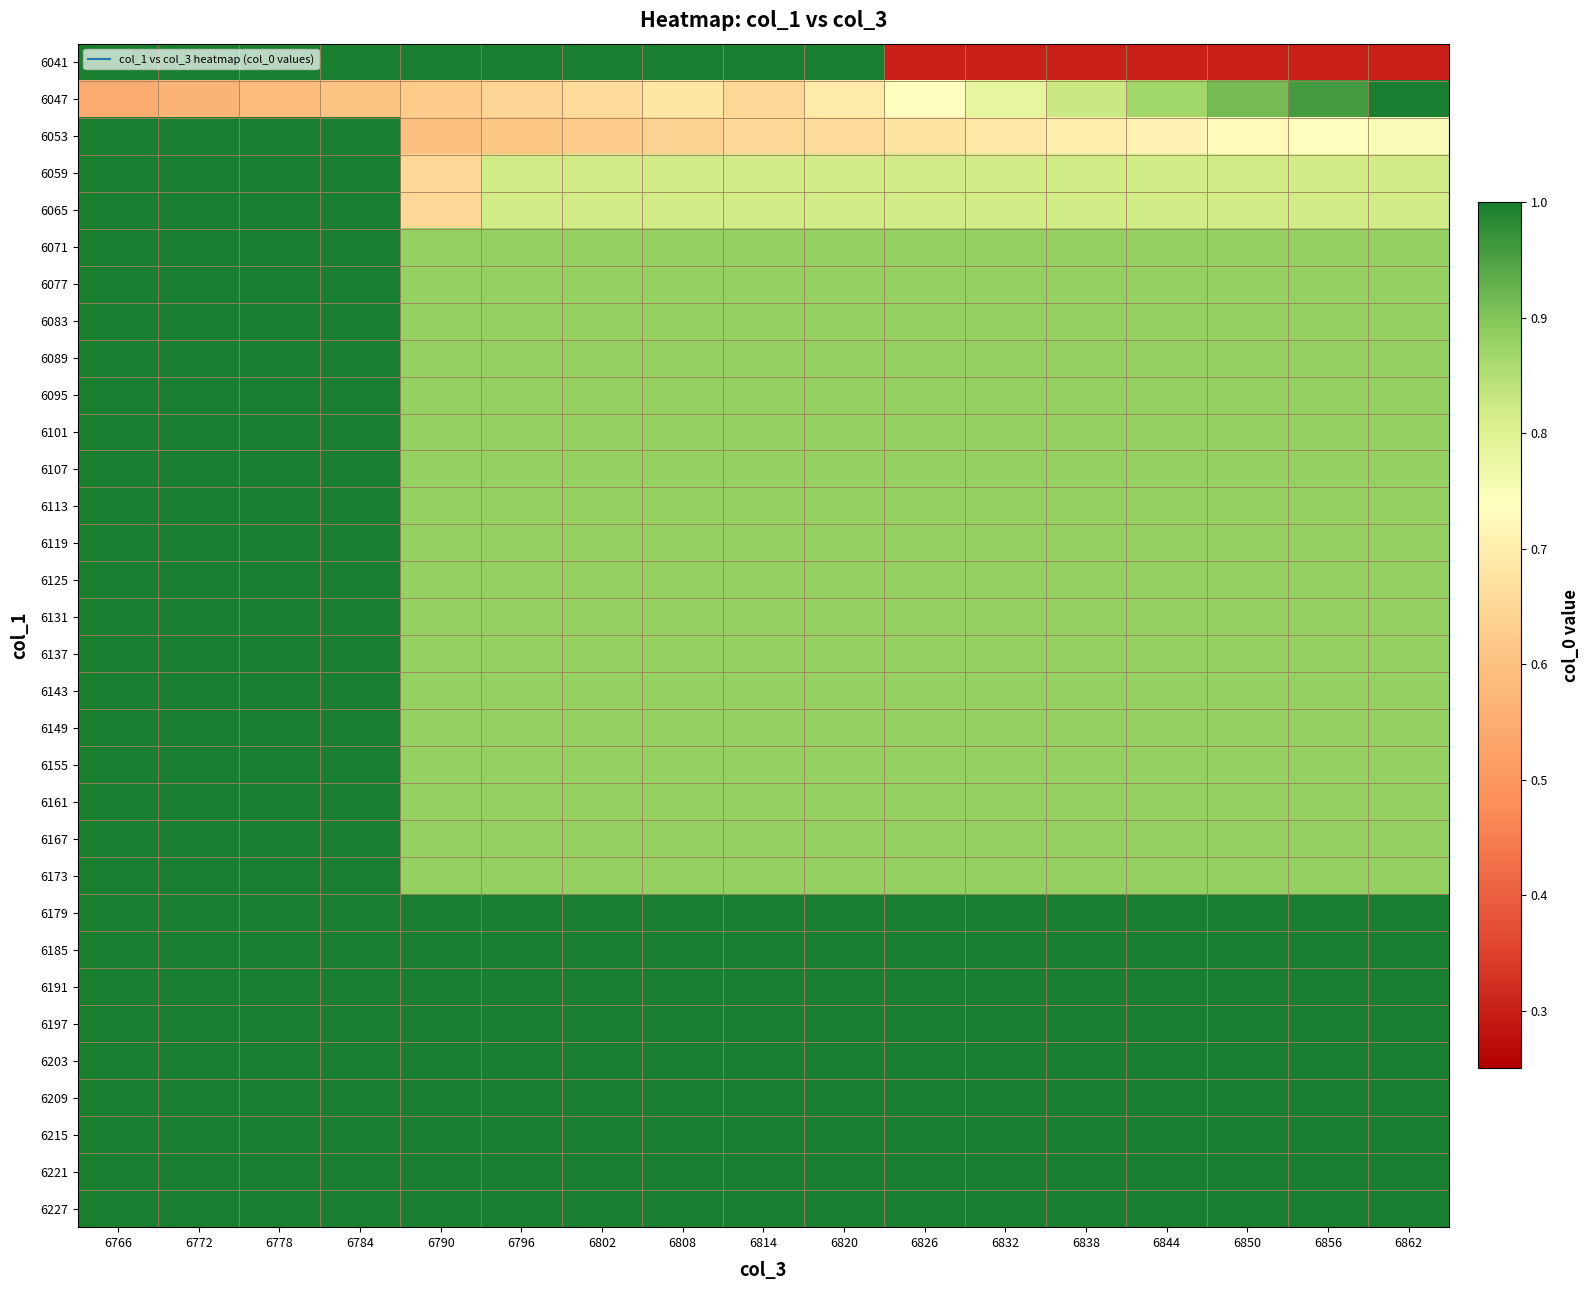

Which category has the lowest value across all series?

6826